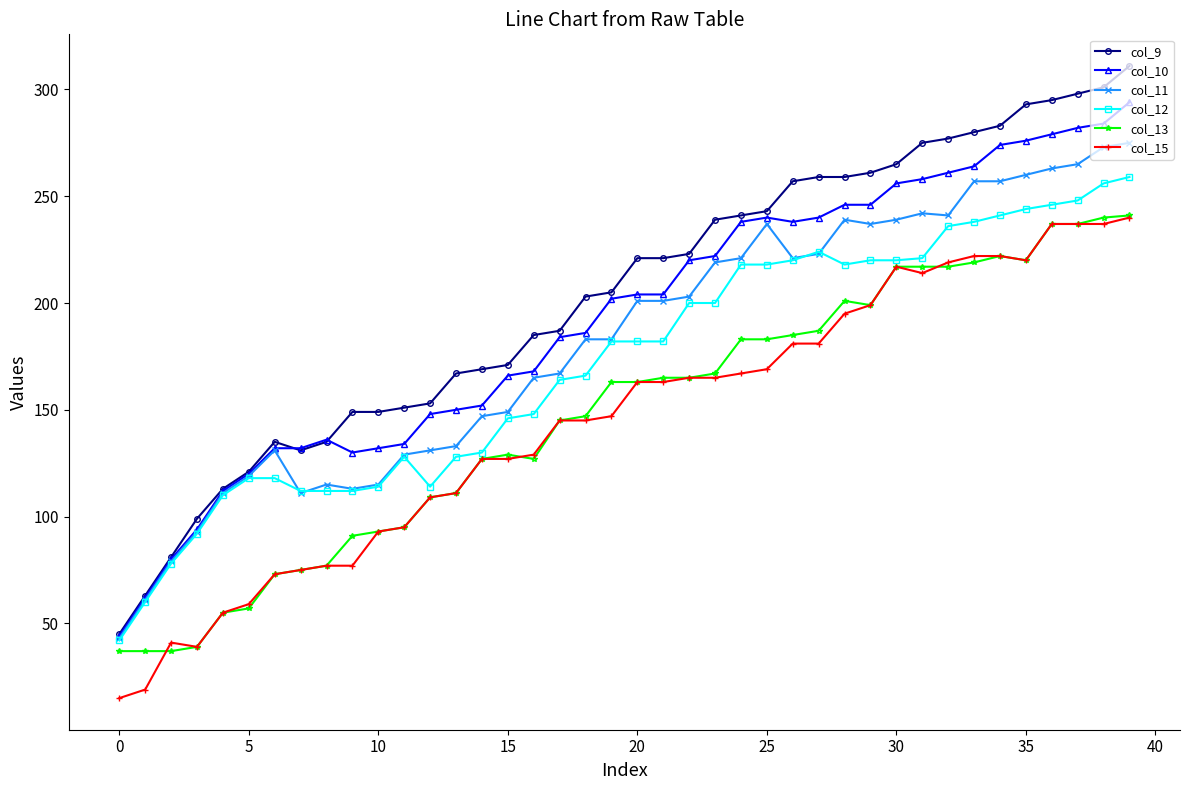

What is the minimum value for col_11?

43